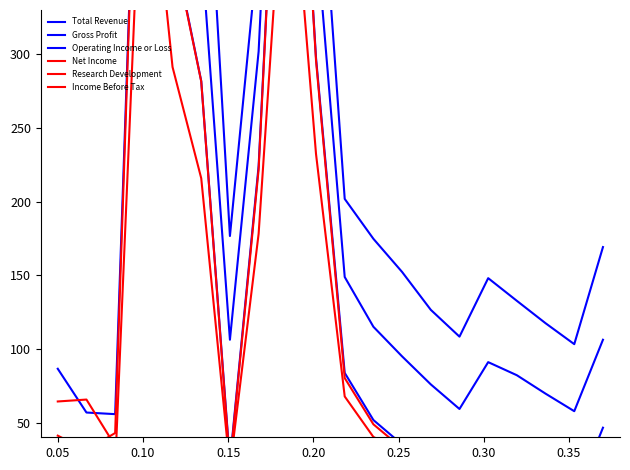

What are all the series names shown in the legend?

Total Revenue, Gross Profit, Operating Income or Loss, Net Income, Research Development, Income Before Tax